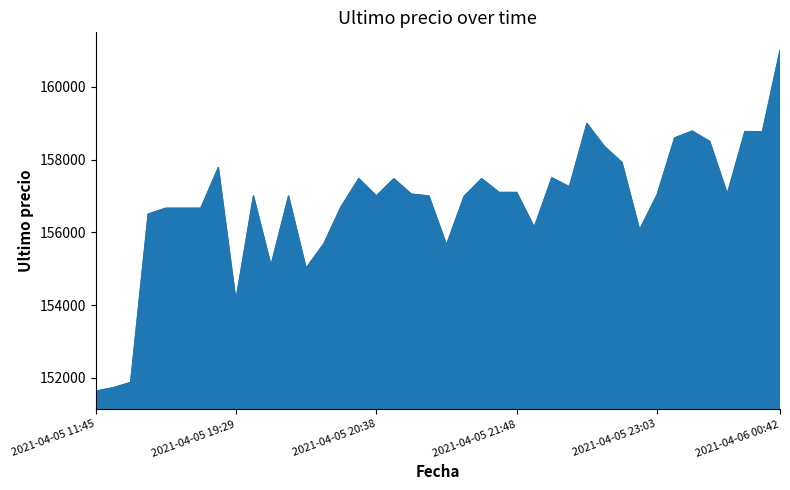

What is the sum of all values?

6271202